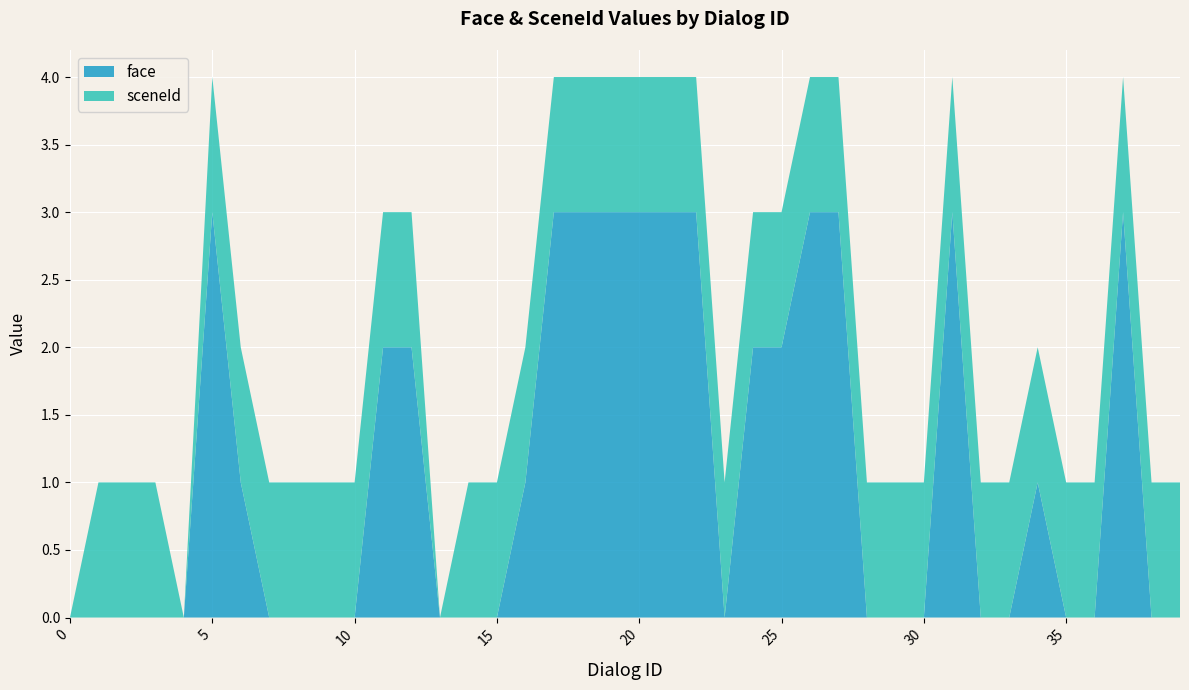

Reading left to right, transcribe all the data shown in this chart.

face: 0=0	1=0	2=0	3=0	4=0	5=3	6=1	7=0	8=0	9=0	10=0	11=2	12=2	13=0	14=0	15=0	16=1	17=3	18=3	19=3	20=3	21=3	22=3	23=0	24=2	25=2	26=3	27=3	28=0	29=0	30=0	31=3	32=0	33=0	34=1	35=0	36=0	37=3	38=0	39=0
sceneId: 0=0	1=1	2=1	3=1	4=0	5=1	6=1	7=1	8=1	9=1	10=1	11=1	12=1	13=0	14=1	15=1	16=1	17=1	18=1	19=1	20=1	21=1	22=1	23=1	24=1	25=1	26=1	27=1	28=1	29=1	30=1	31=1	32=1	33=1	34=1	35=1	36=1	37=1	38=1	39=1